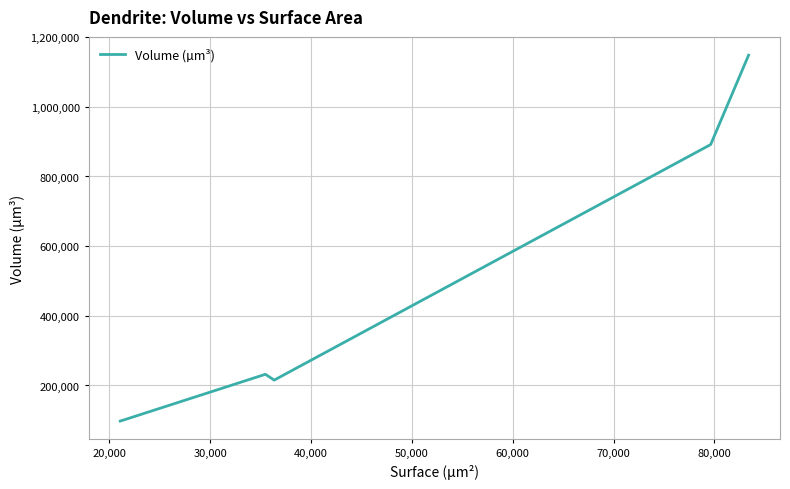

What is the difference between the second highest and second lowest values?

676234.3